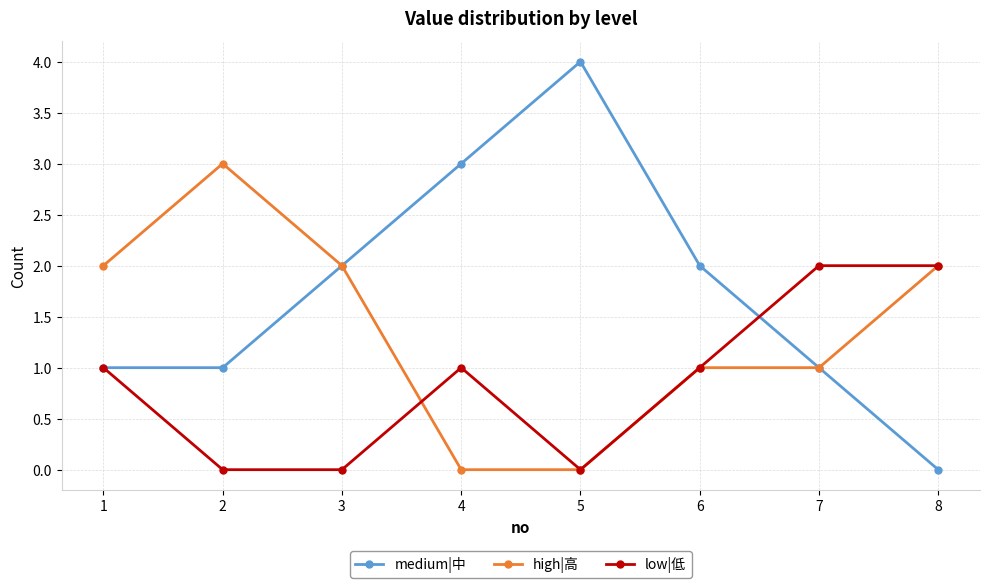

List the series in order of their peak value, highest first.

medium|中, high|高, low|低